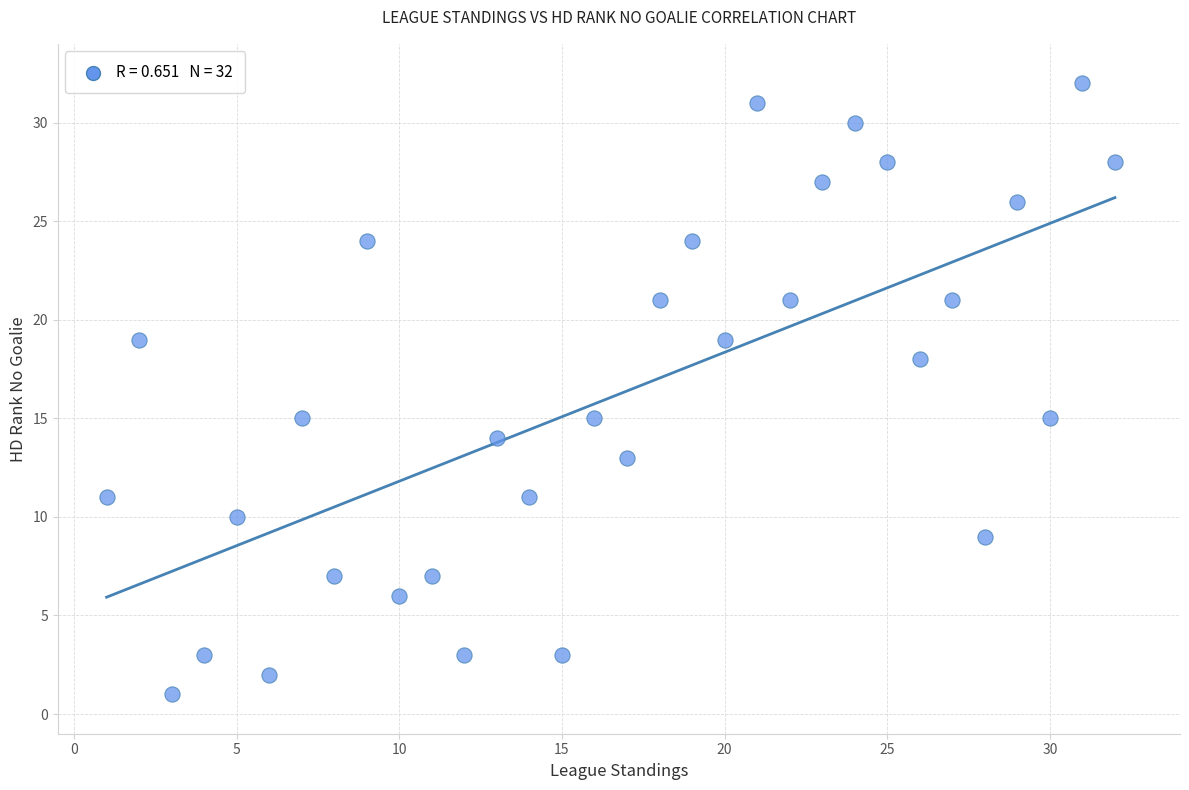

What is the range of X values (max minus min)?

31